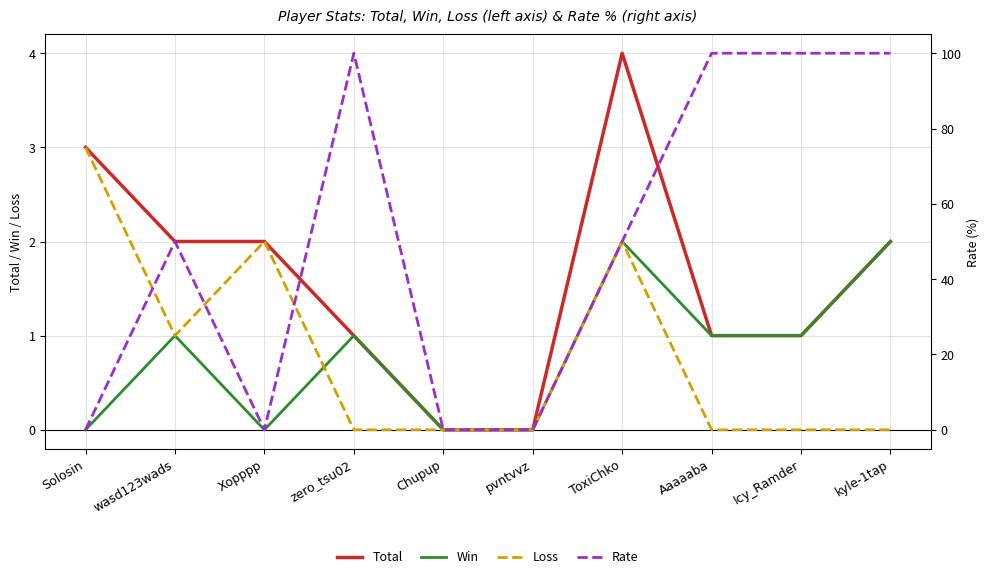

What is the average value of the Win series?

1